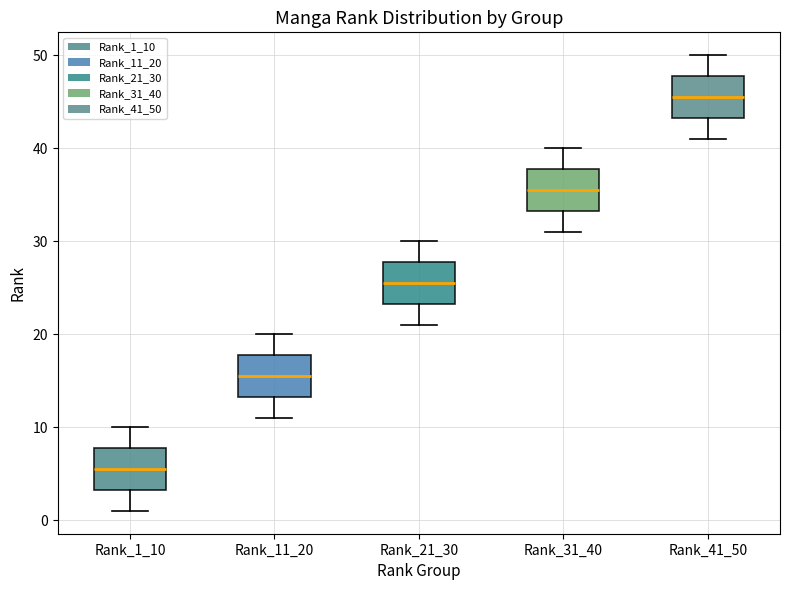

Where is the upper edge of the box for Rank_31_40 on the y-axis? The values are not printed on the chart, so give them approximately, as read against the axis.

38